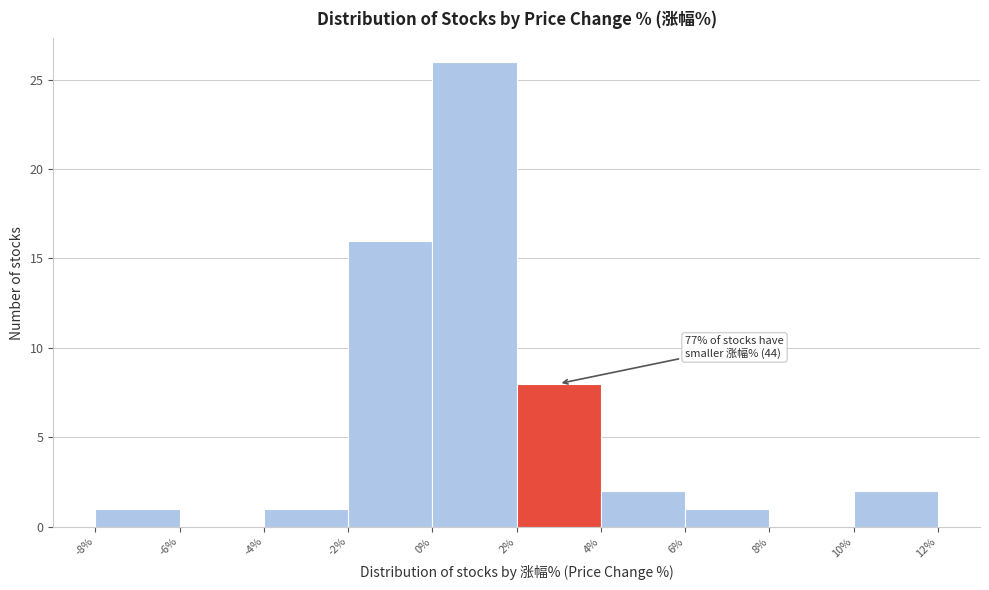

Over which range of the x-axis is the bar tallest?

0% to 2%